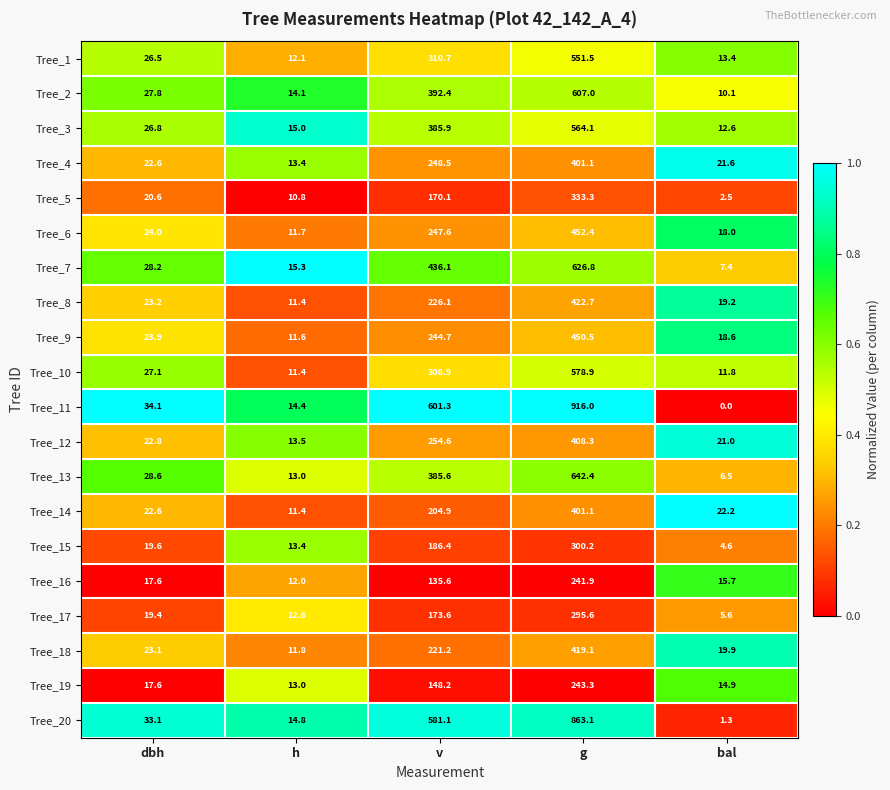

What is the difference between the Tree_18 values at g and dbh?

396.0